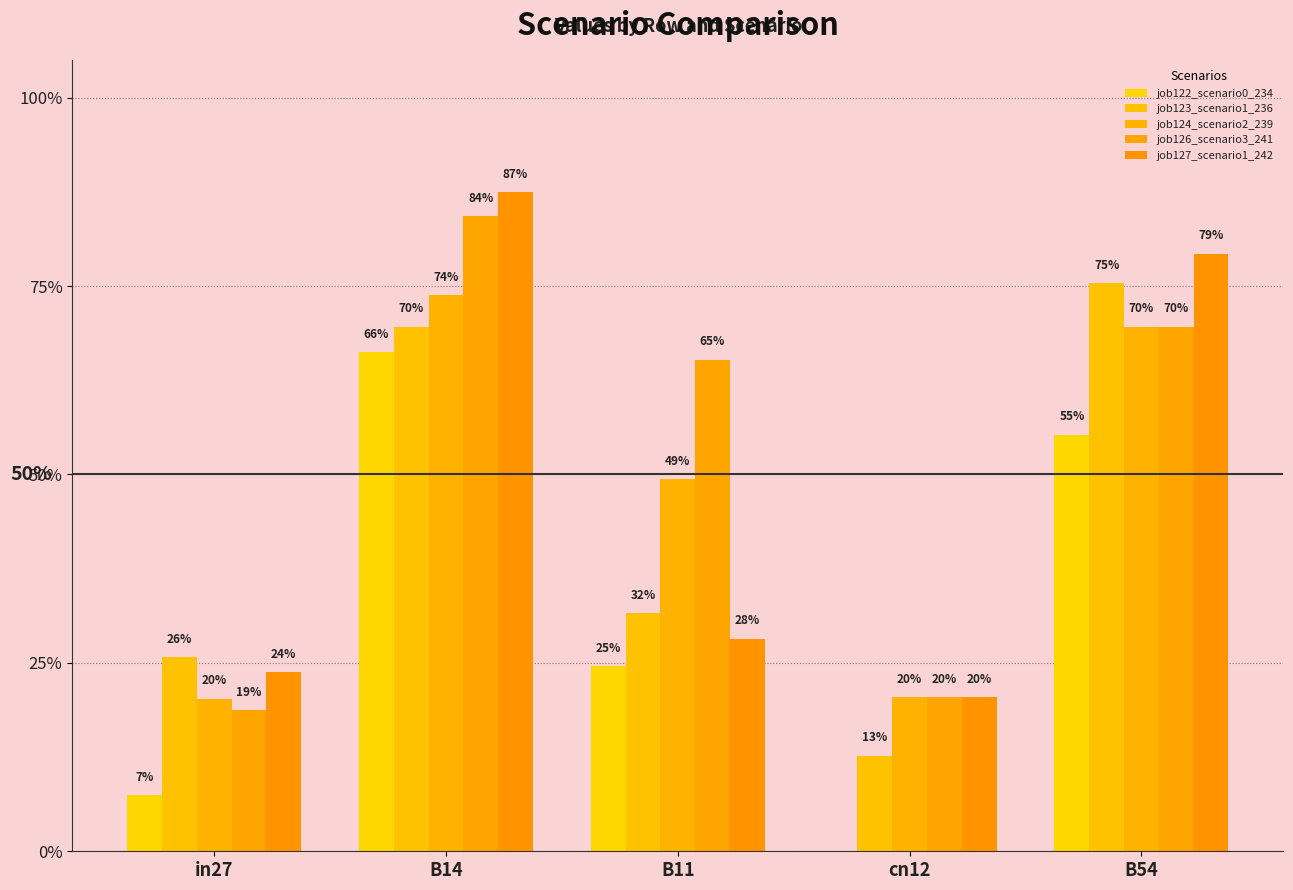

What value does the job124_scenario2_239 series have at B14?

0.7